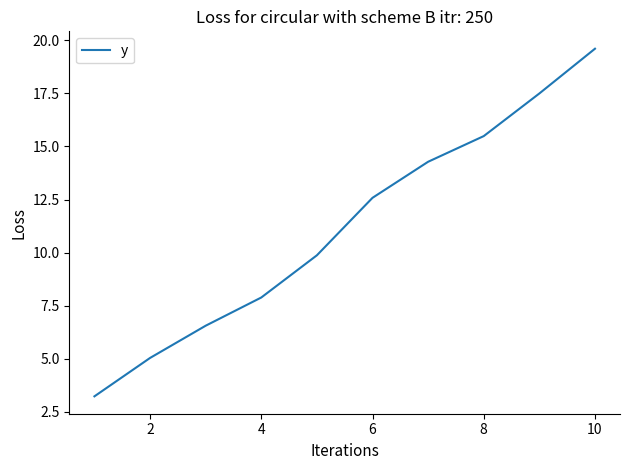

How many lines are shown in the chart?

1